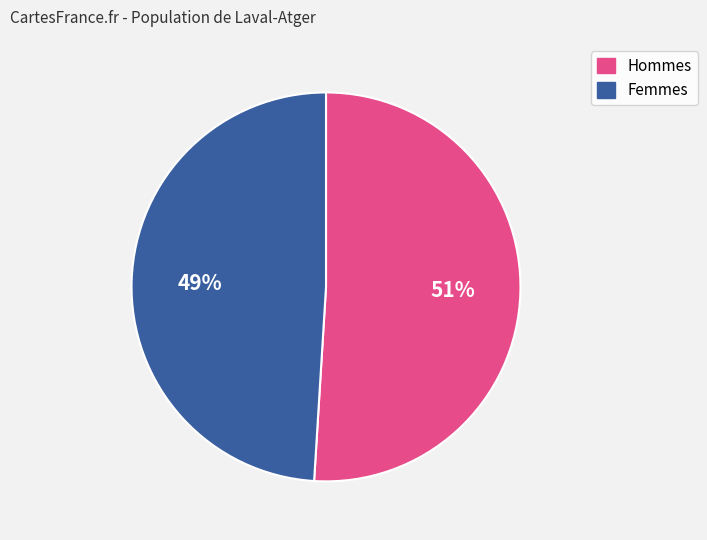

To the nearest percent, what is the difference between the largest and smallest slice percentages?

2%